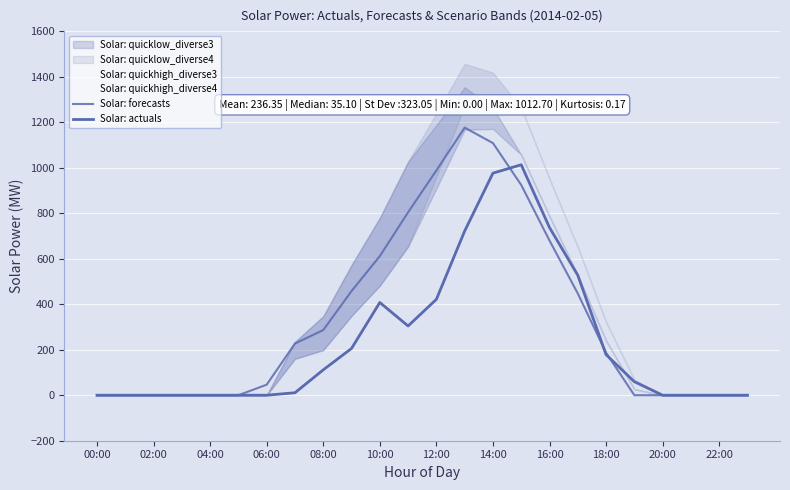

What is the sum of the Solar: actuals values at 18 and 15?

1190.9